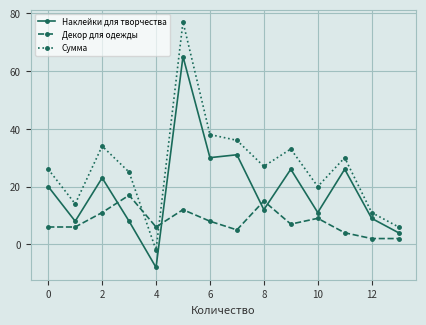

True or false: Наклейки для творчества has more than 2 points higher than both neighbors.

True